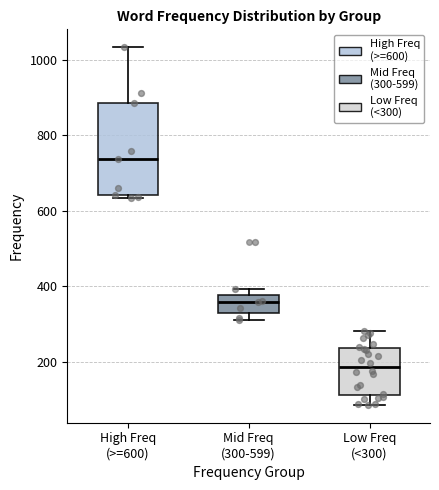

Reading left to right, read every box against the y-axis: the position of its median line, the range the box covers, and the ends of its whiskers. The values are not printed on the chart, so give them approximately, as read against the axis.

High Freq (>=600): median 740, box 640 to 880, whiskers 640 (just below the box's lower edge) to 1040
Mid Freq (300-599): median 360, box 320 to 380, whiskers 320 (just below the box's lower edge) to 400
Low Freq (<300): median 180, box 120 to 240, whiskers 80 to 280